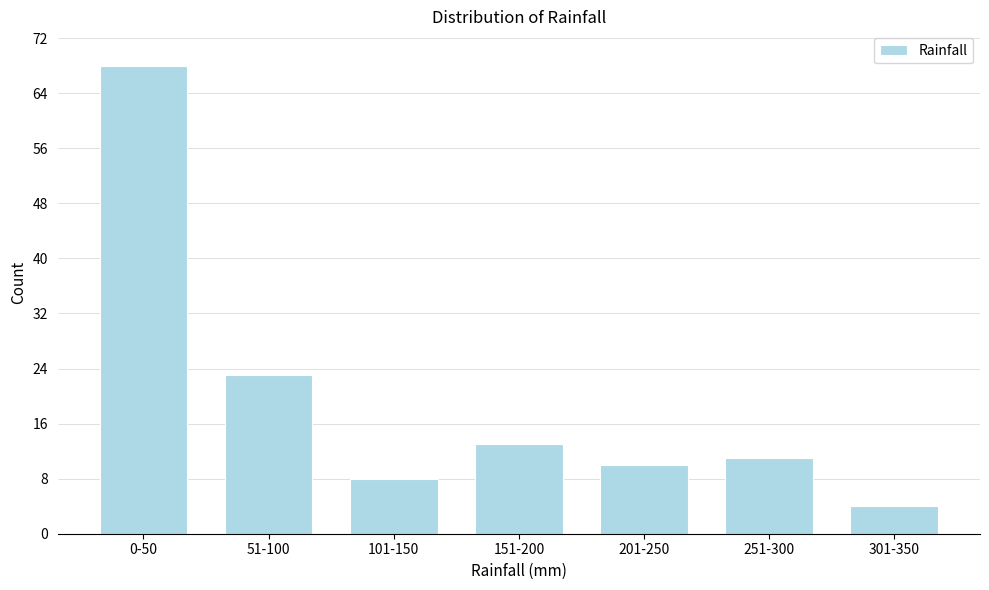

Reading right to left, what are all the values shown in this chart?

301-350=4	251-300=11	201-250=10	151-200=13	101-150=8	51-100=23	0-50=68